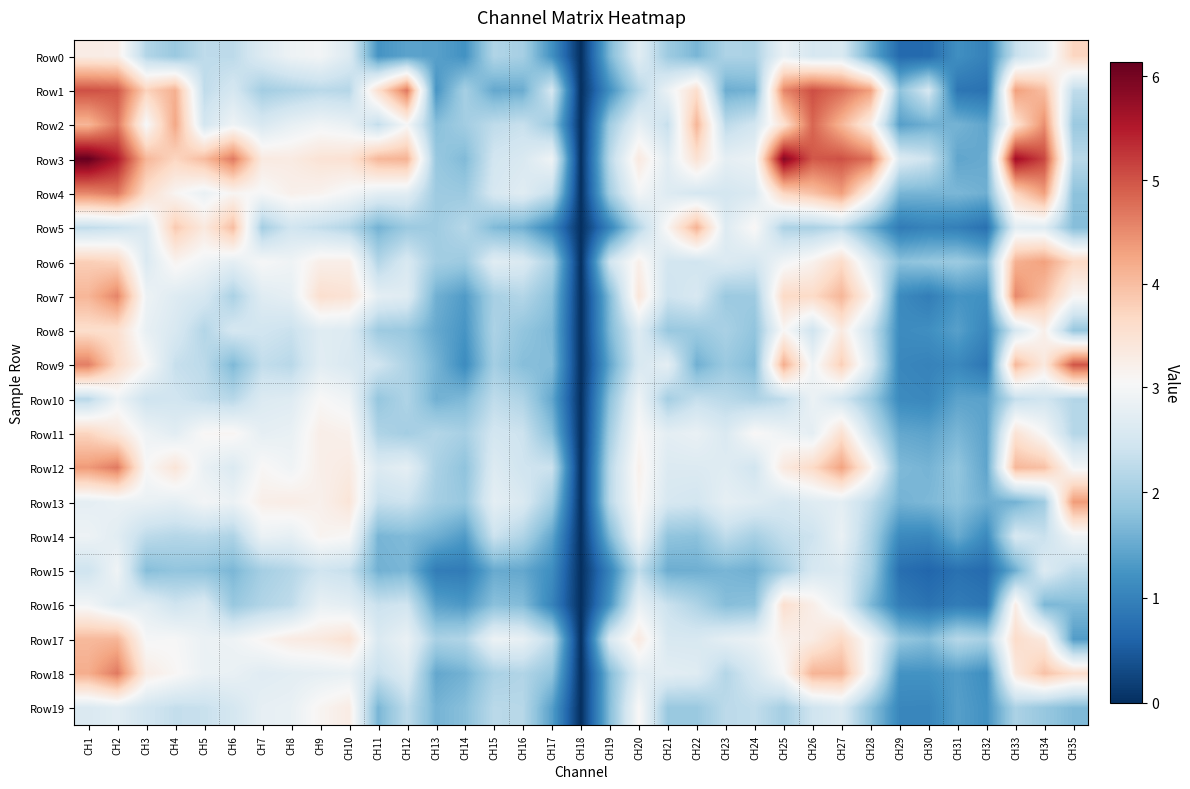

Which has a higher value, CH17 or CH6?

CH6